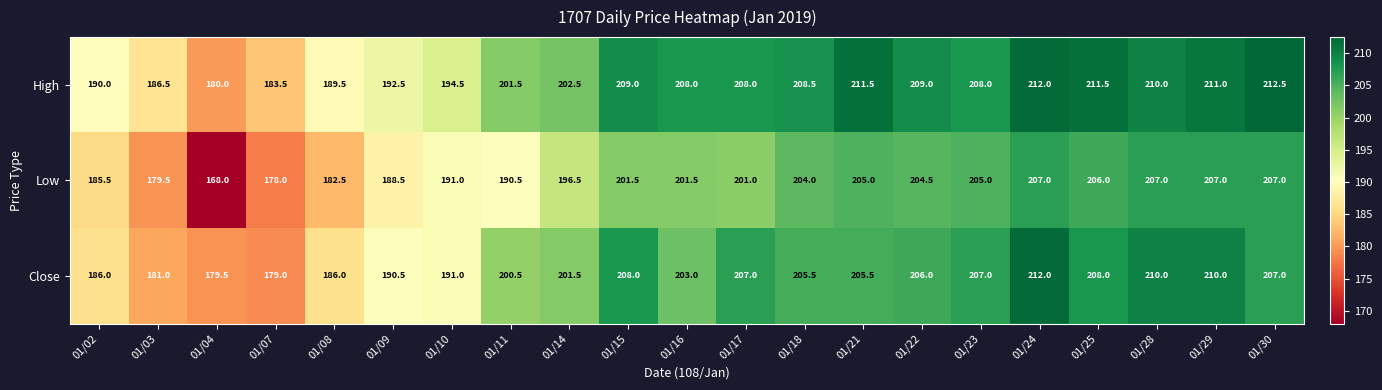

List the series in order of their overall mean, highest first.

High, Close, Low